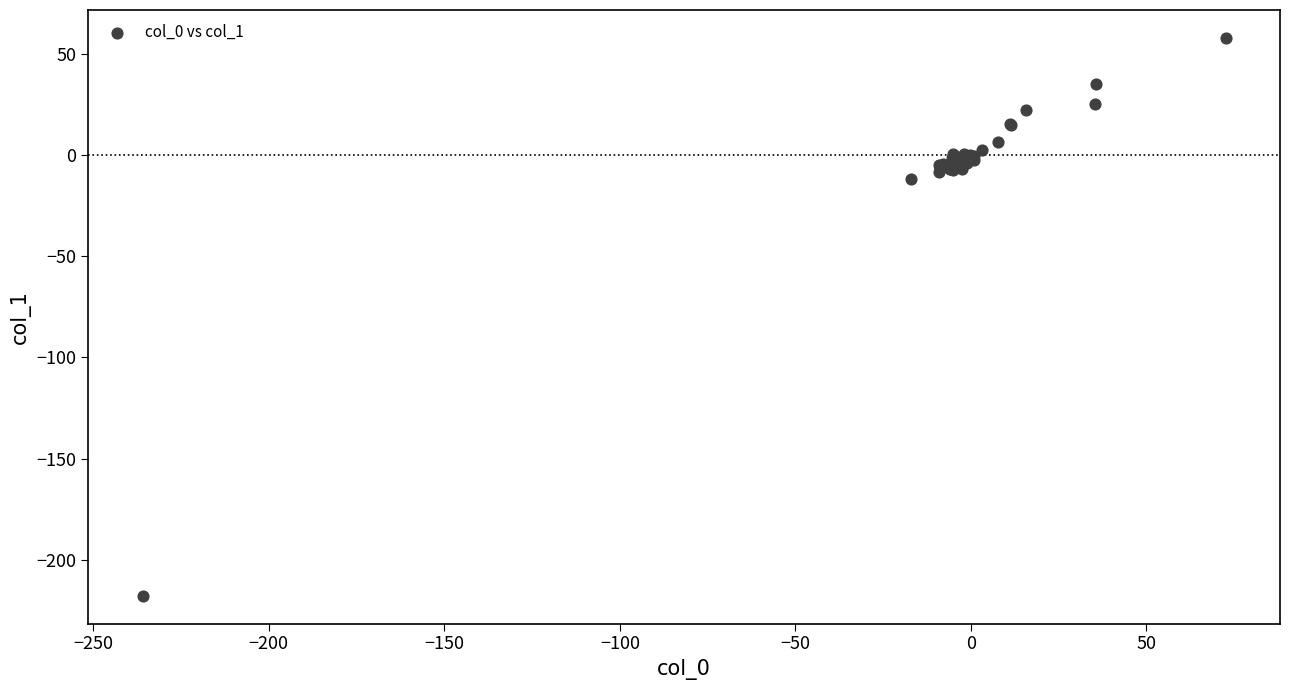

What Y value in the scatter plot is closest to -79?

-11.7